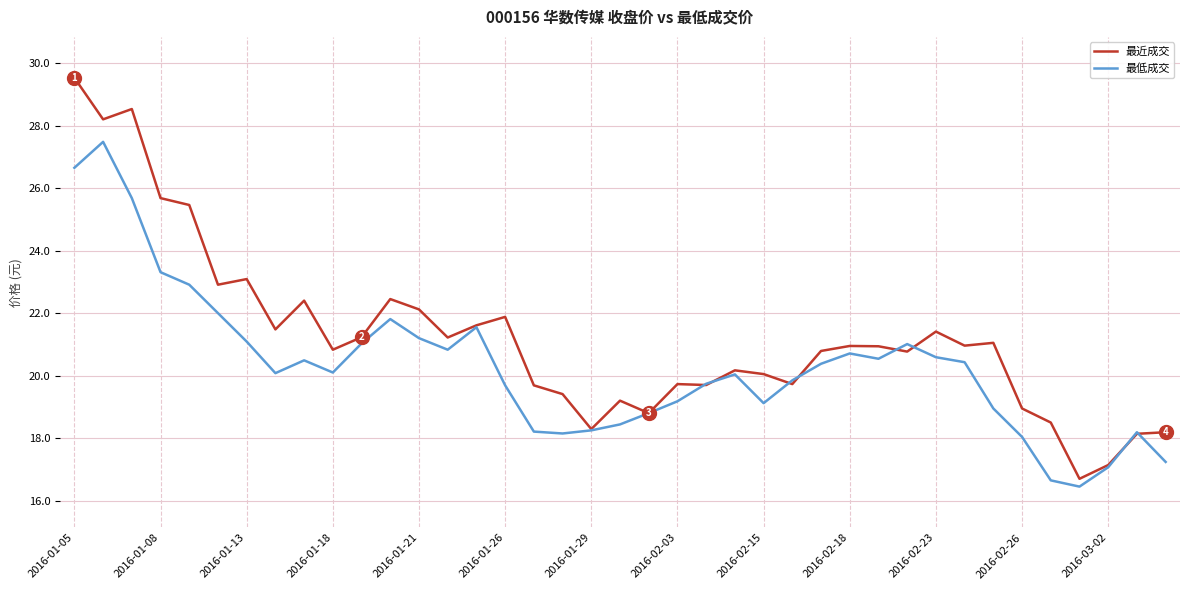

List the series in order of their overall mean, highest first.

最近成交, 最低成交